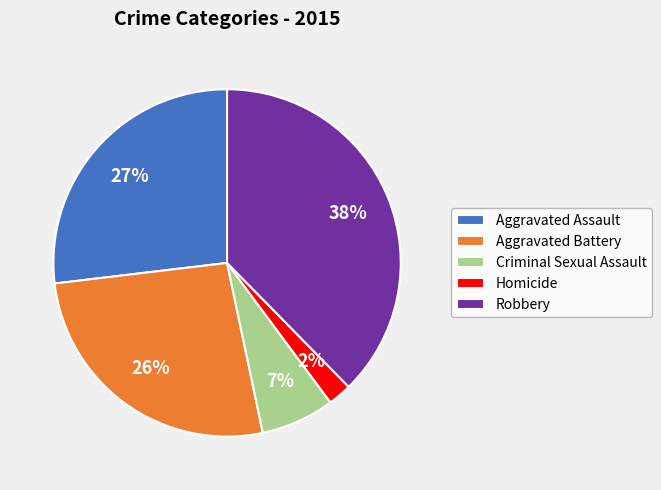

Count the number of slices in the pie.

5